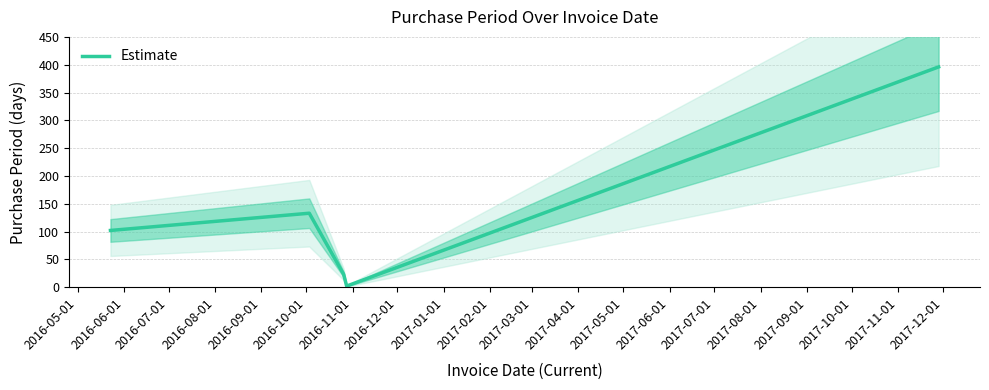

True or false: there are more than 1 points higher than both neighbors.

False